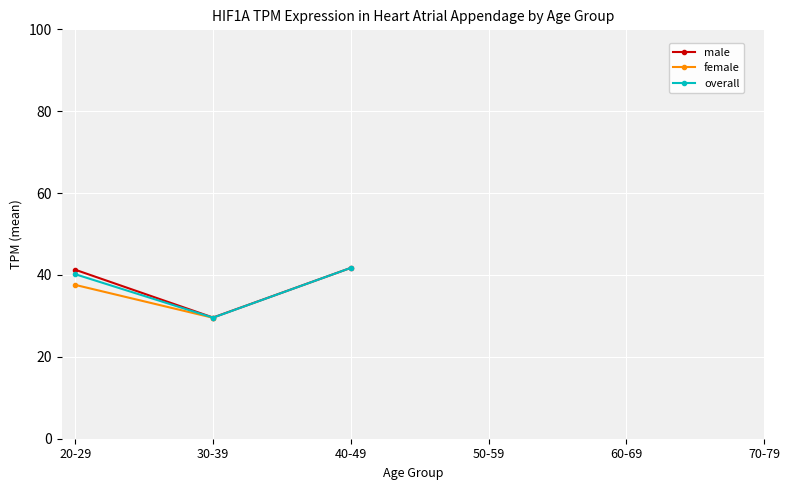

What is the value of the female point at the 1st from the left?

37.6